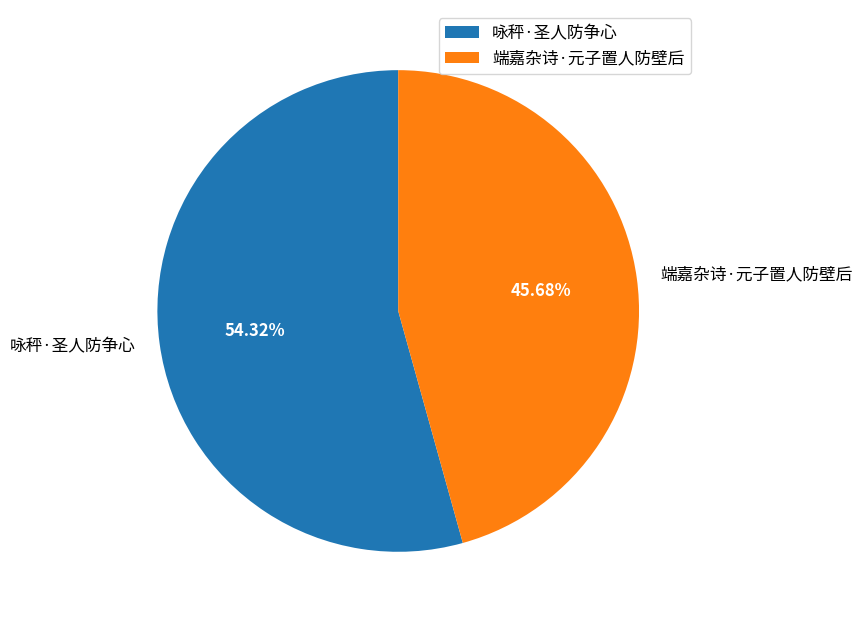

Does 端嘉杂诗·元子置人防壁后 account for over 50% of the chart?

No